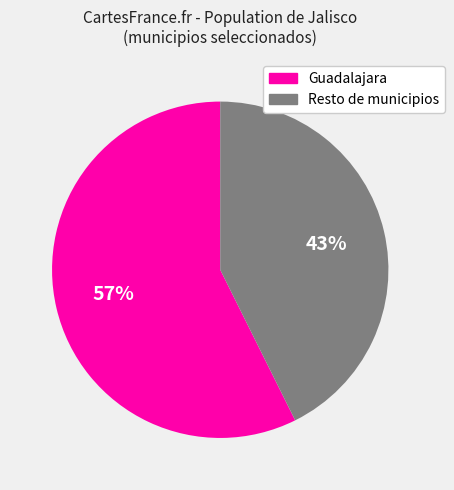

Between Guadalajara and Resto de municipios, which is larger?

Guadalajara